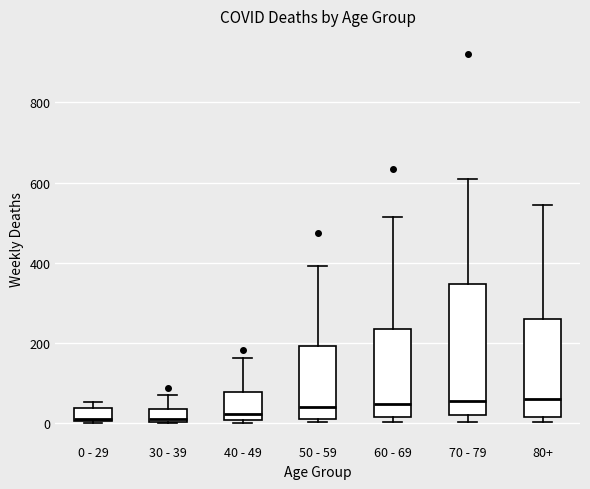

Comparing the boxes themselves (not the whiskers), which one is the tallest?

70 - 79